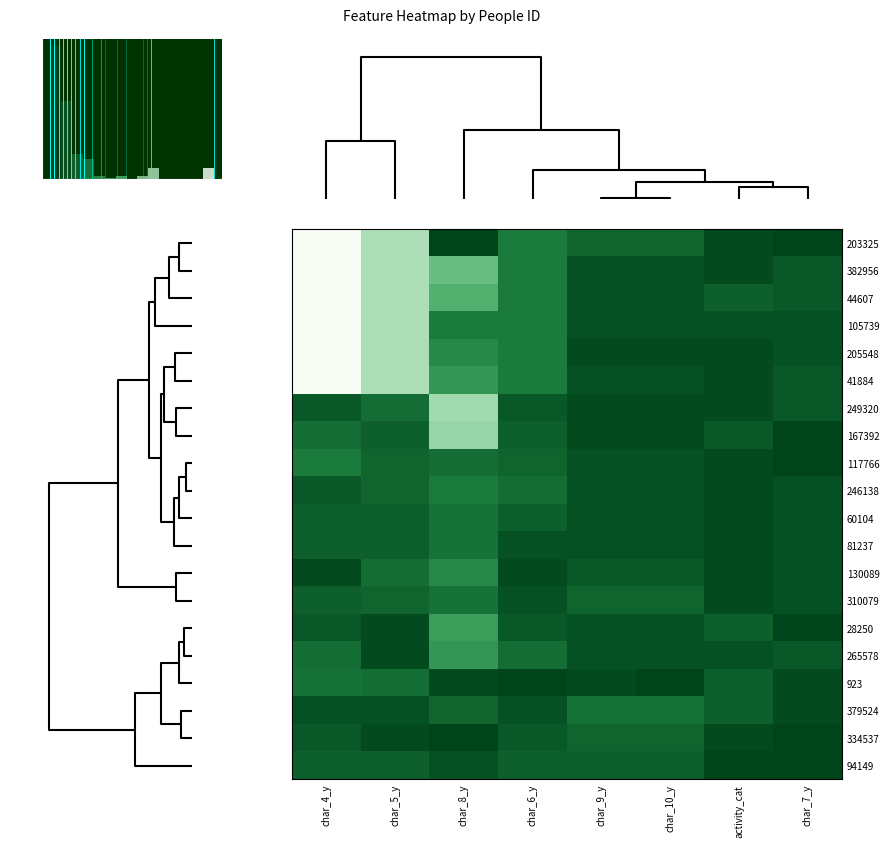

How many distinct data groups are displayed?

20